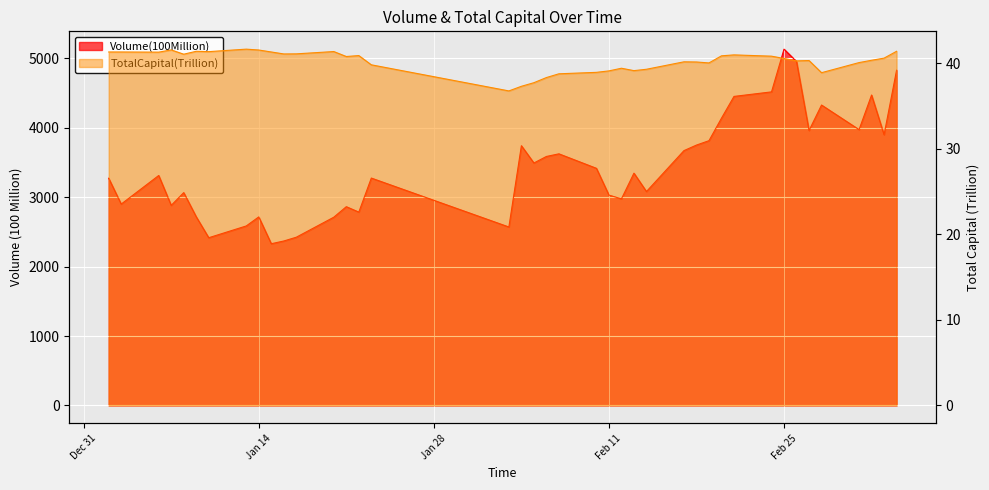

True or false: TotalCapital(Trillion) has more than 0 interior local peaks.

True